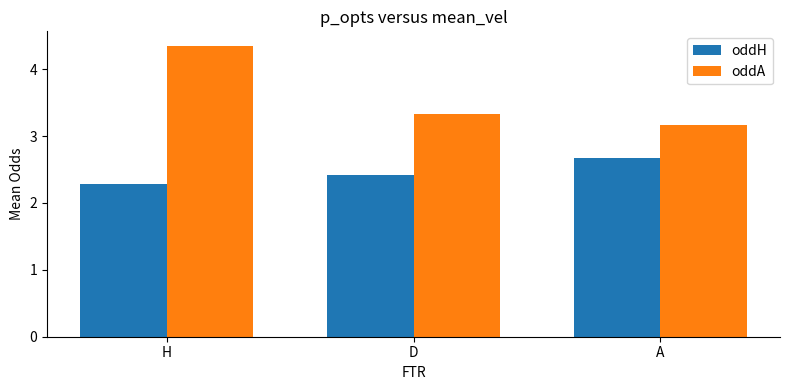

Which category has the highest value in the oddA series?

H